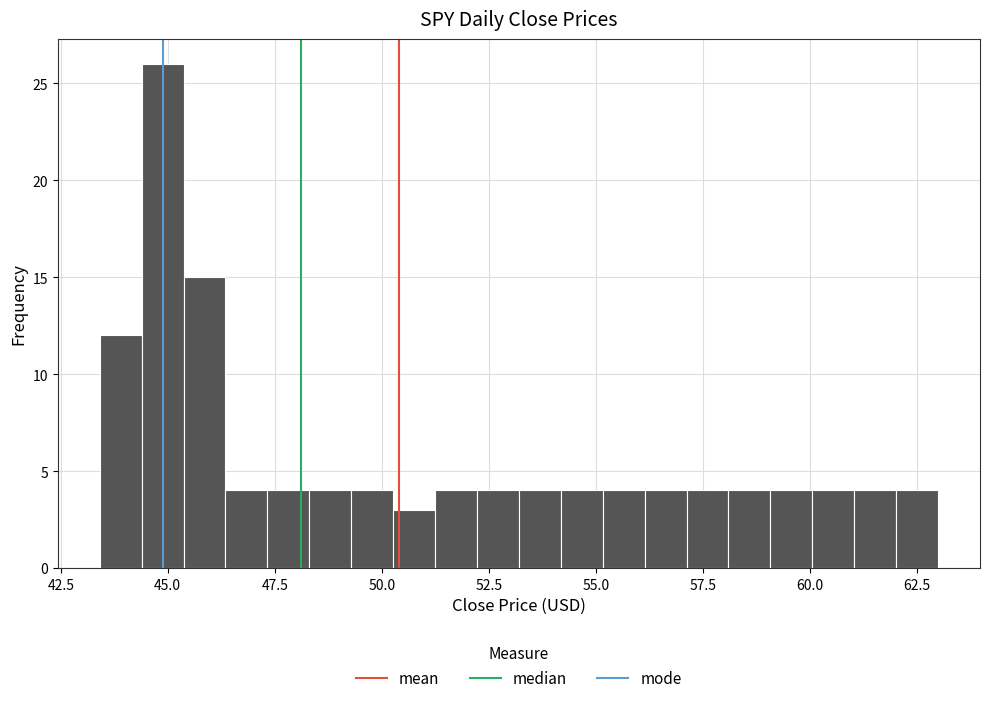

Around what value on the x-axis is the tallest bar? Give the approximate position of its centre, as read against the axis.

45.0